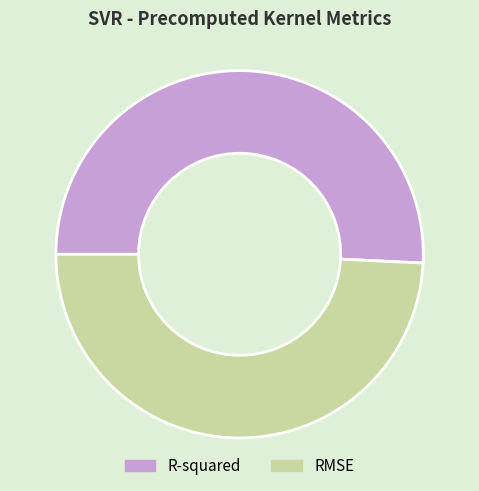

Rank the categories by value from lowest to highest.

RMSE, R-squared